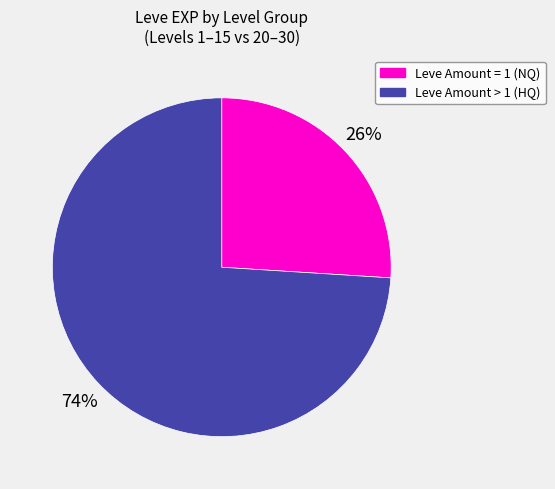

Is there any slice that represents more than half of the pie?

Yes